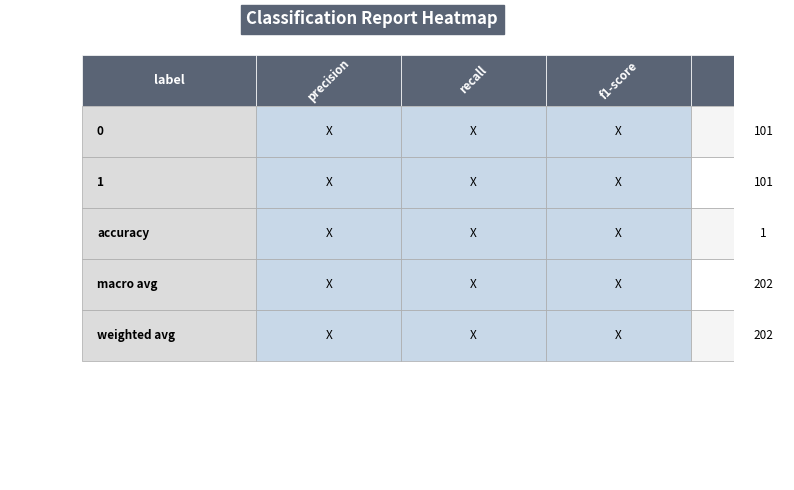

Count the number of data series in this chart.

5